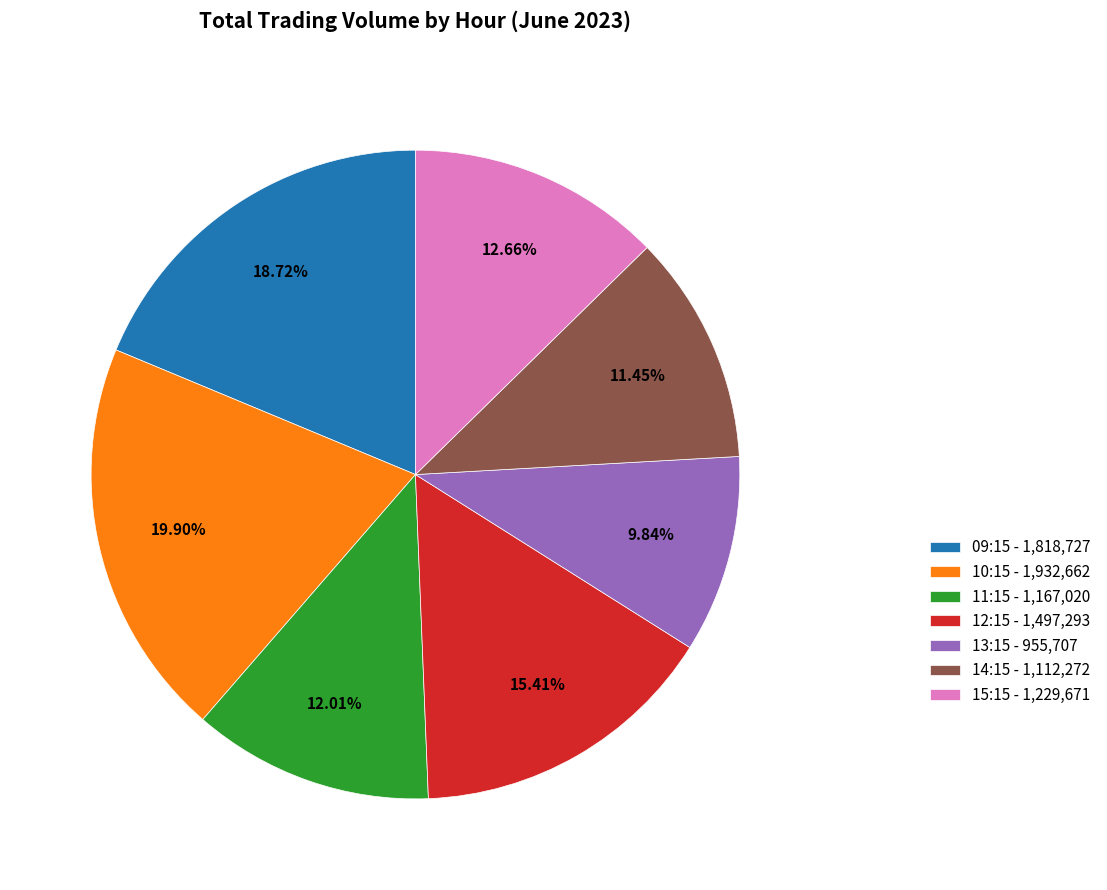

Count the number of slices in the pie.

7